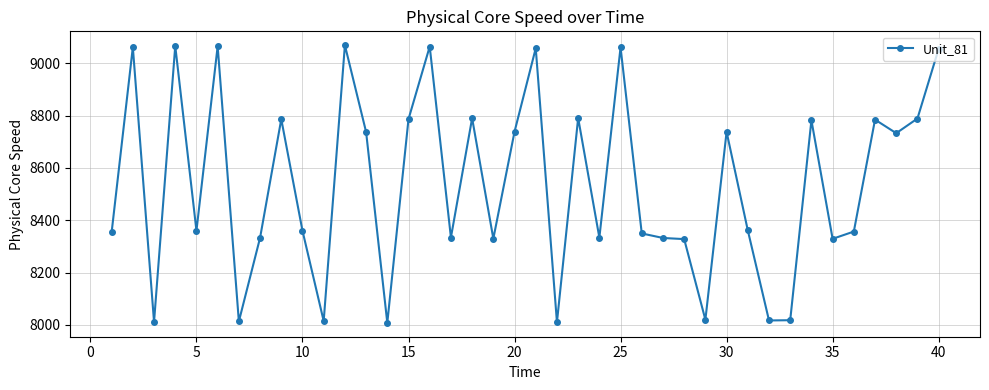

What is the difference between the maximum and second lowest values?

1058.2